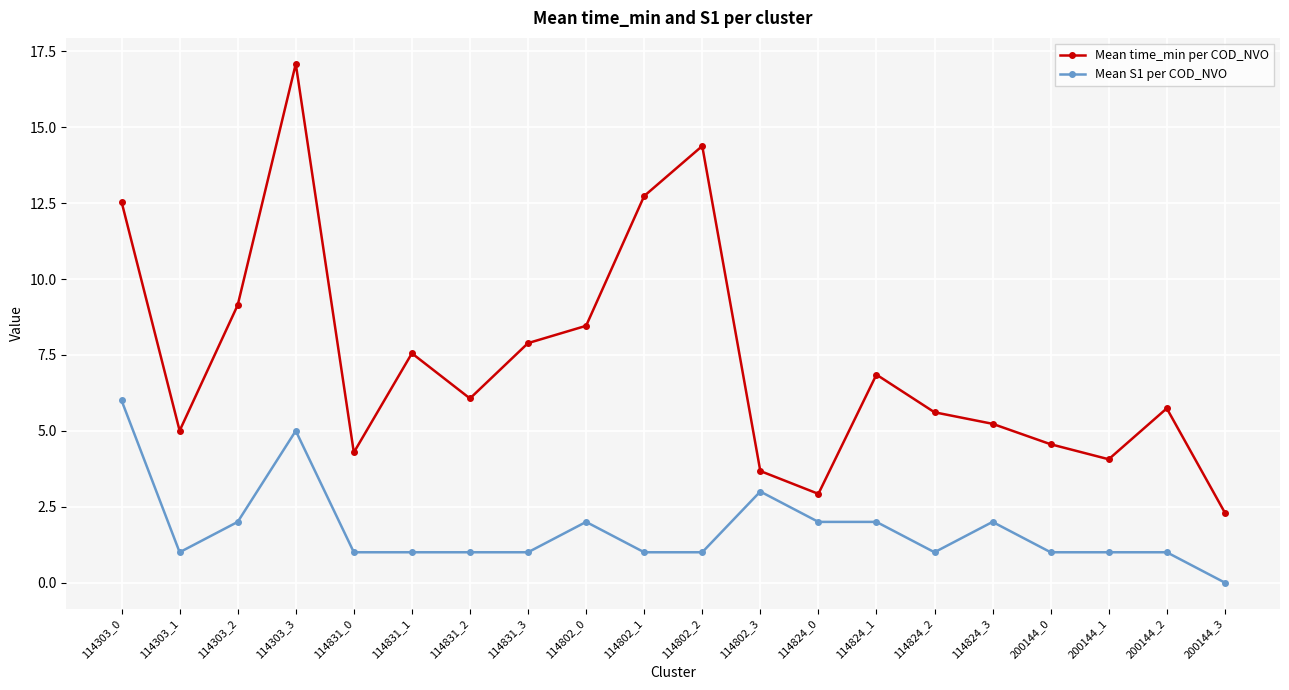

What is the average value of the Mean S1 per COD_NVO series?

1.8